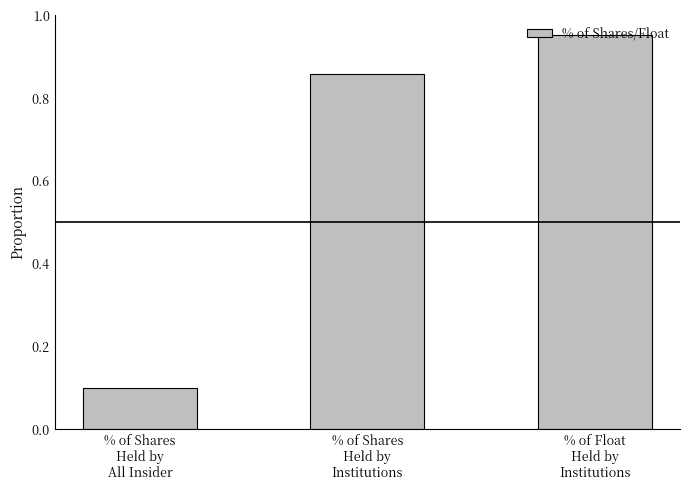

What is the average value?

0.6